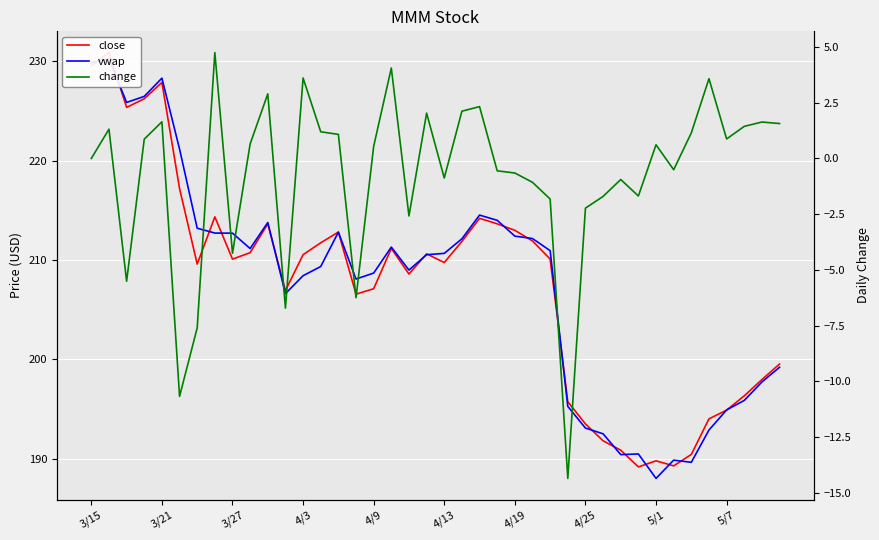

True or false: change and vwap intersect in this chart.

False